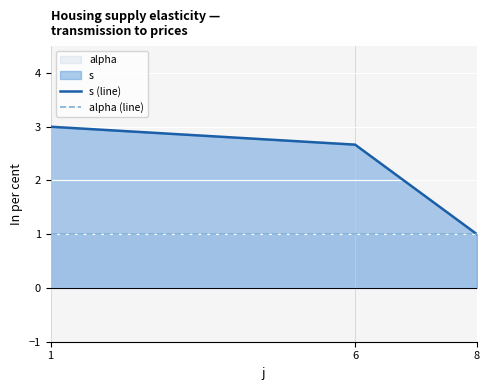

The s (line) series shows 0.7 at 8. True or false?

False